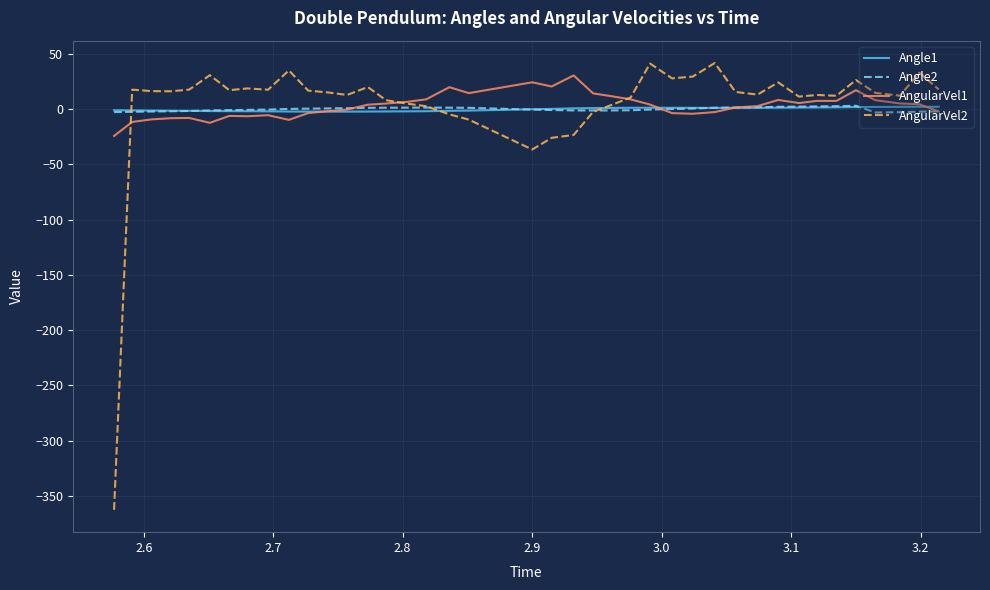

Which series has the largest range (max minus min)?

AngularVel2